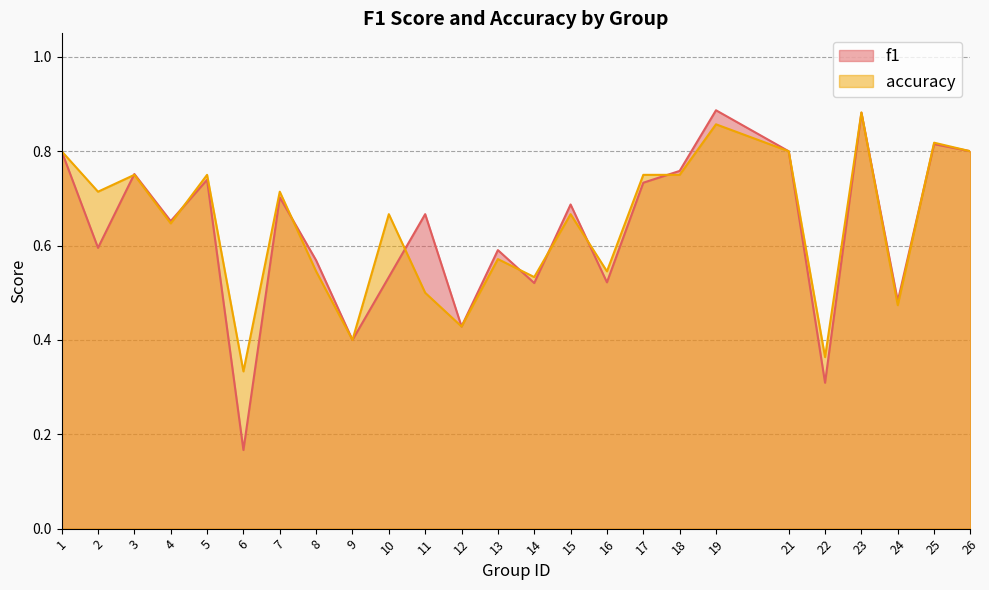

What is the average value of the f1 series?

0.6